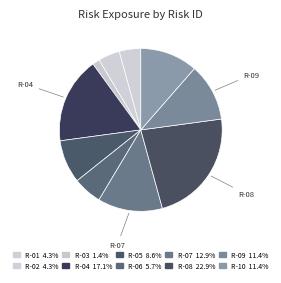

How much of the chart is everything except R-09?

88.6%